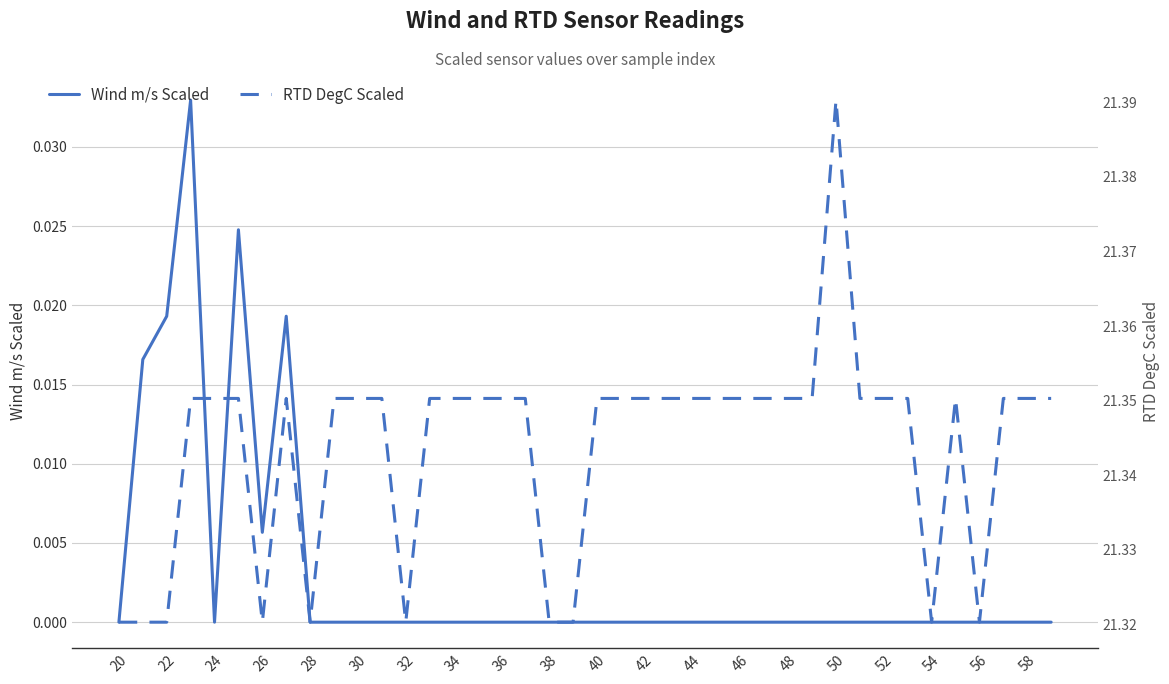

List the series in order of their overall mean, lowest first.

Wind m/s Scaled, RTD DegC Scaled